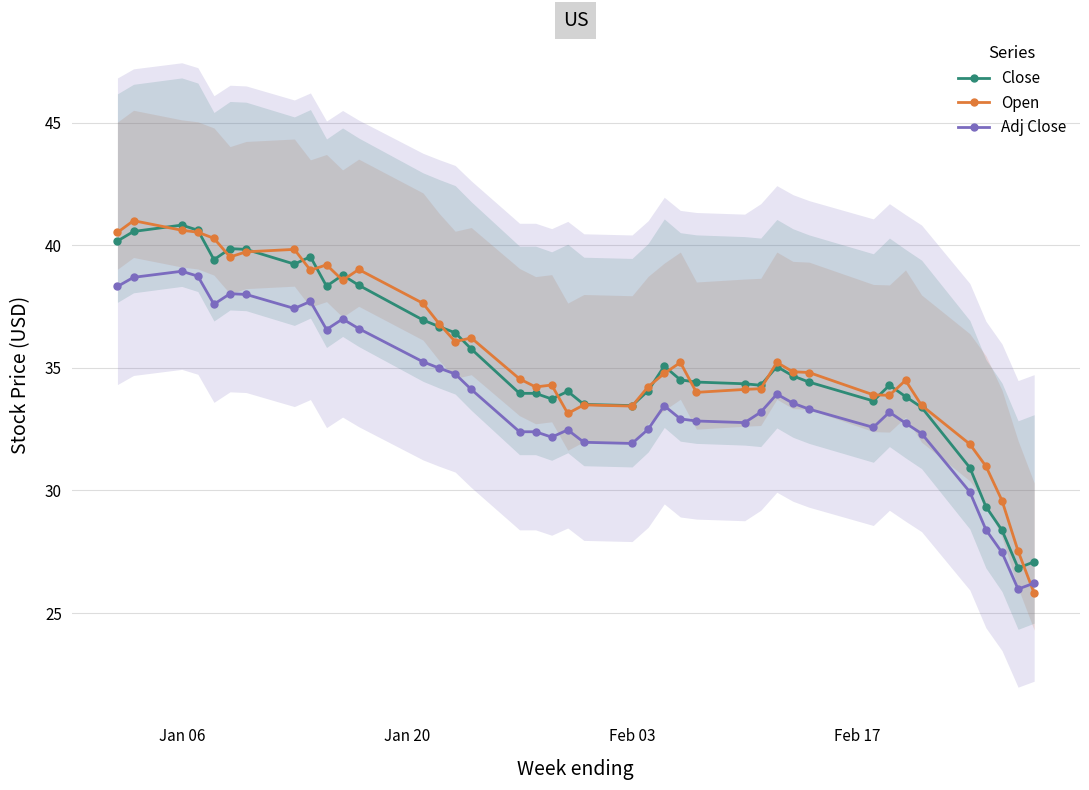

True or false: Close and Open intersect in this chart.

True